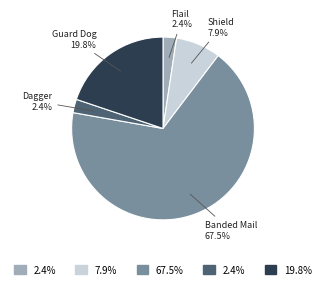

Does any single category account for the majority?

Yes